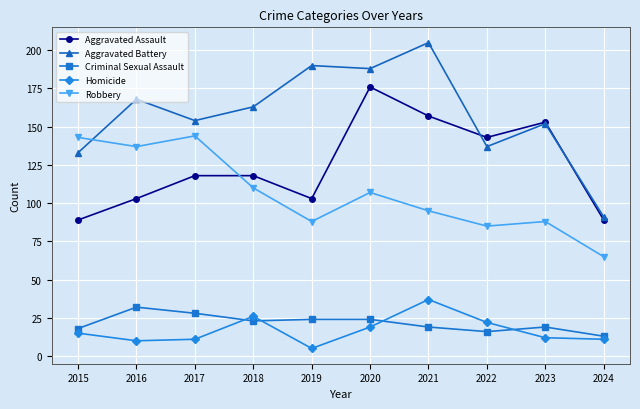

Which series has the largest total across all categories?

Aggravated Battery